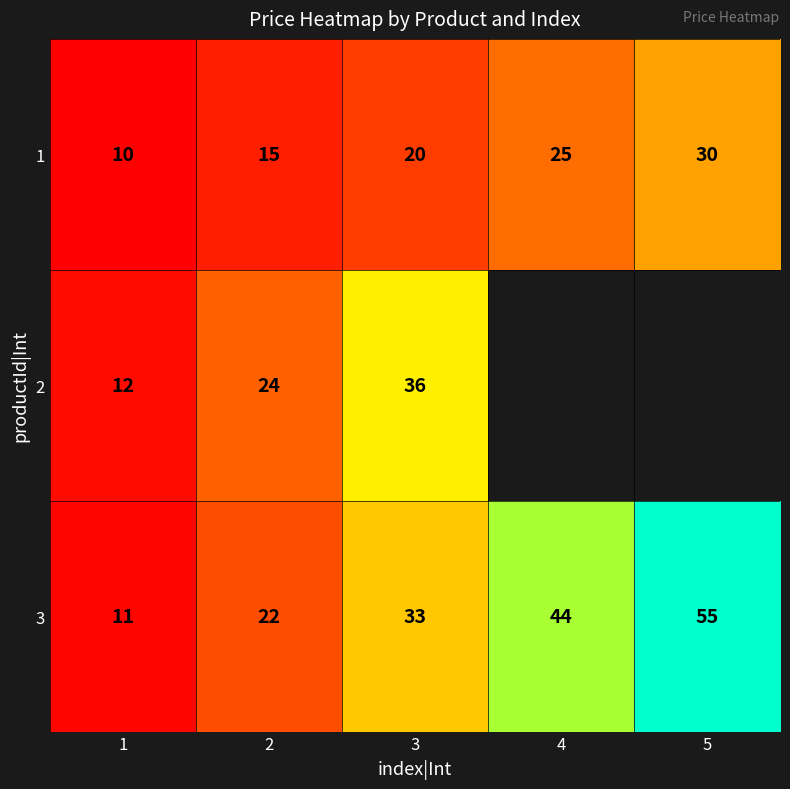

At which category is the sum across all series the highest?

3